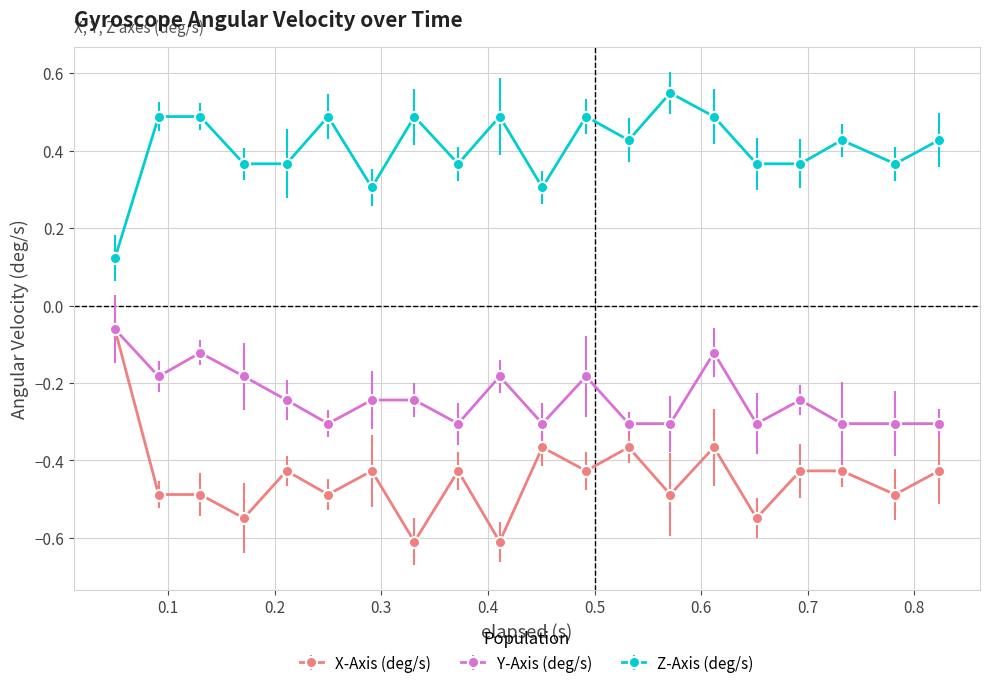

True or false: Z-Axis (deg/s) and X-Axis (deg/s) intersect in this chart.

False